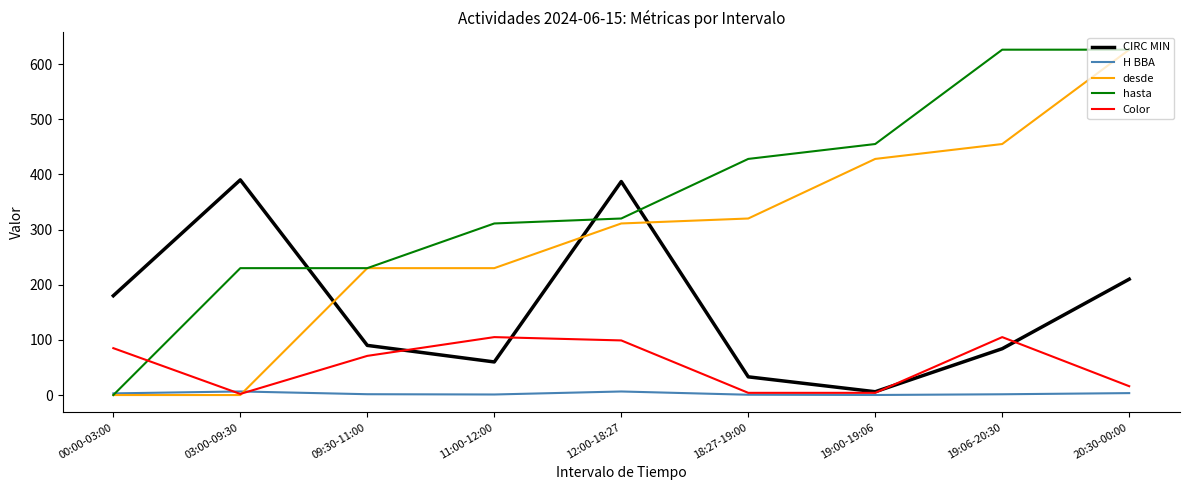

At 11:00-12:00, list the series in order from smallest to largest.

H BBA, CIRC MIN, Color, desde, hasta